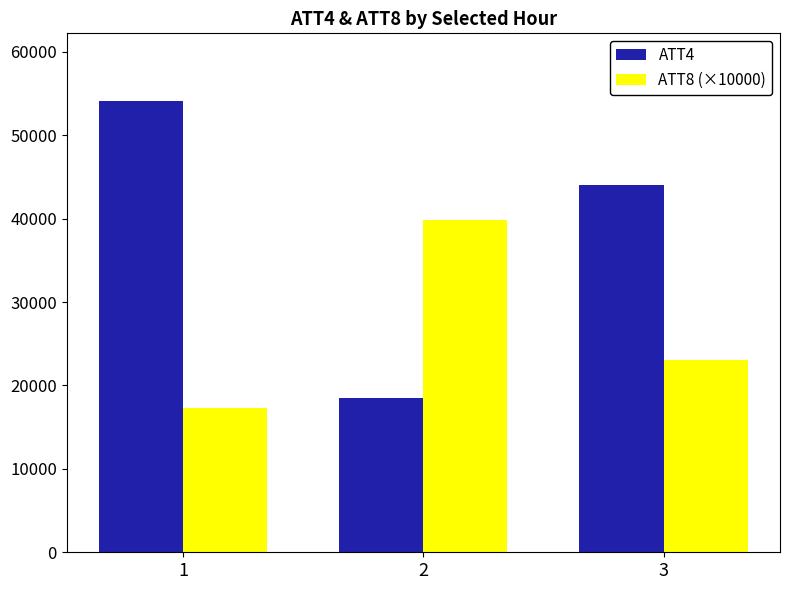

At which label does ATT4 first exceed 44000?

1